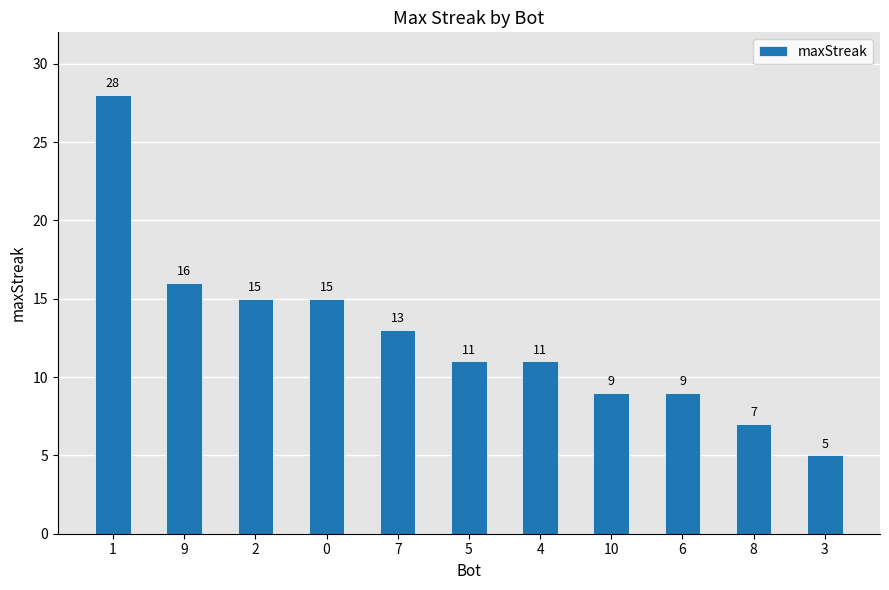

Is it true that the value at 7 is 9?

False